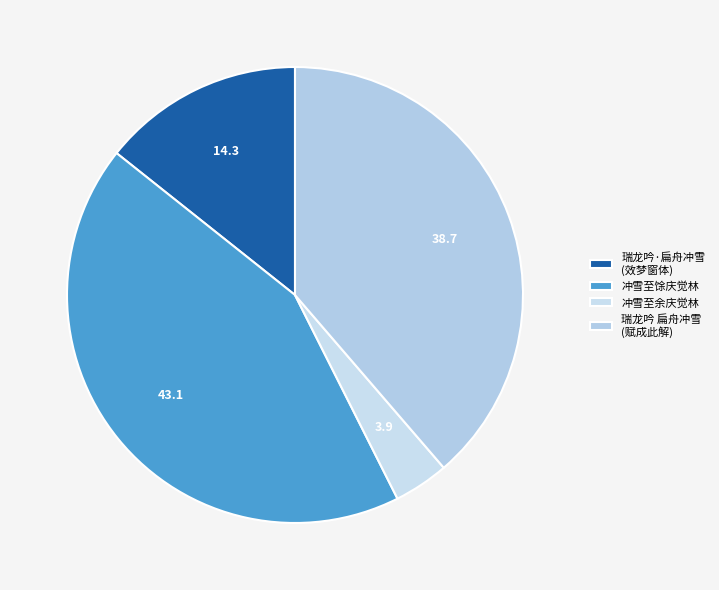

How many slices are in this pie chart?

4